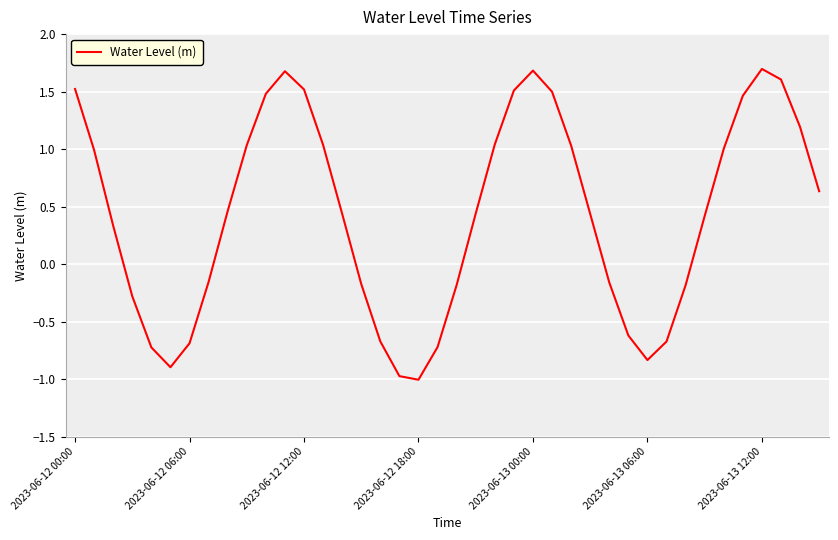

What is the difference between the maximum and minimum values?

2.7